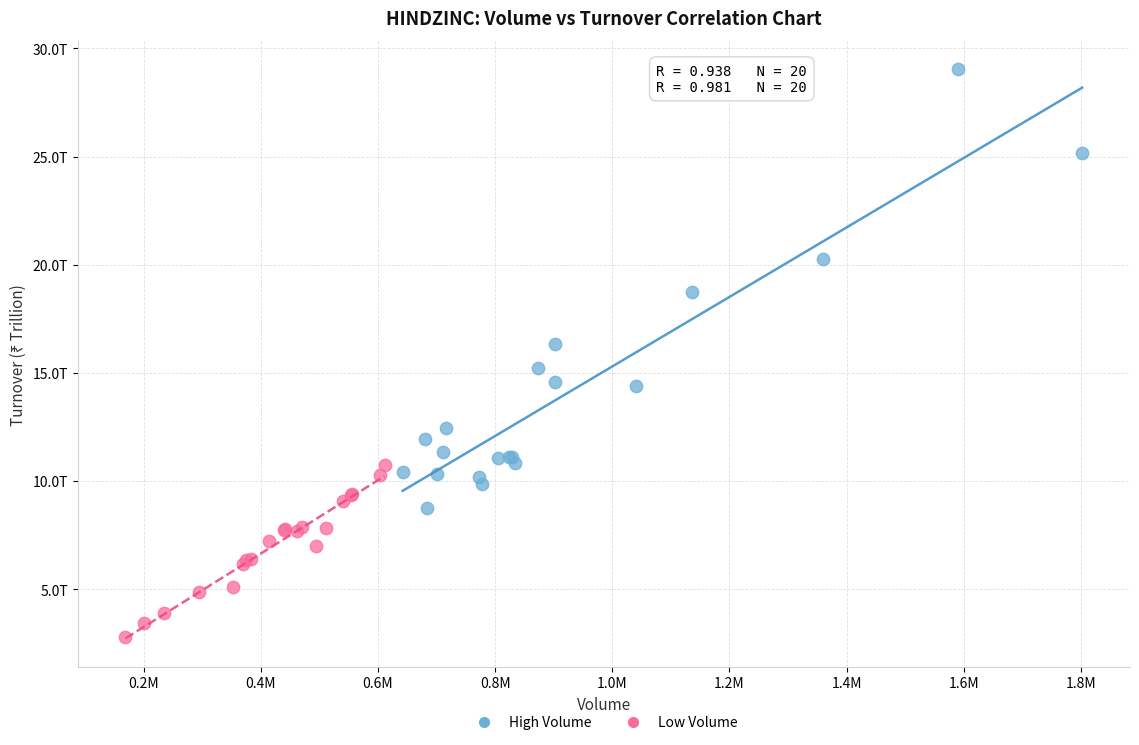

Which series has the largest Y range (max minus min)?

High Volume